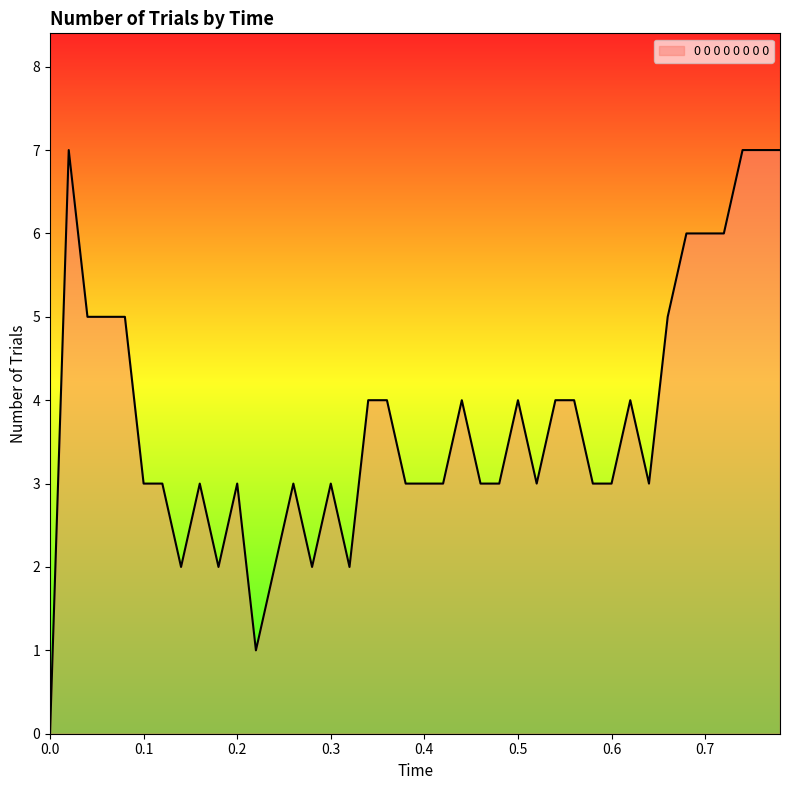

What is the maximum value shown in the chart?

7